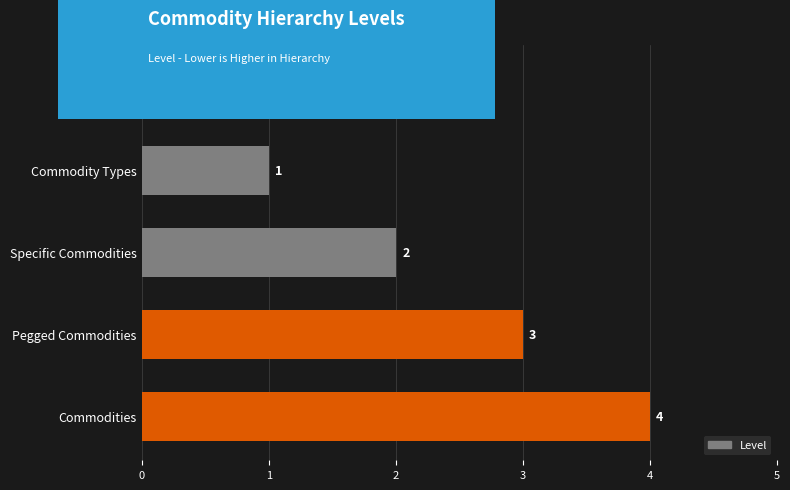

Where is the data nearest to the value 2?

Specific Commodities